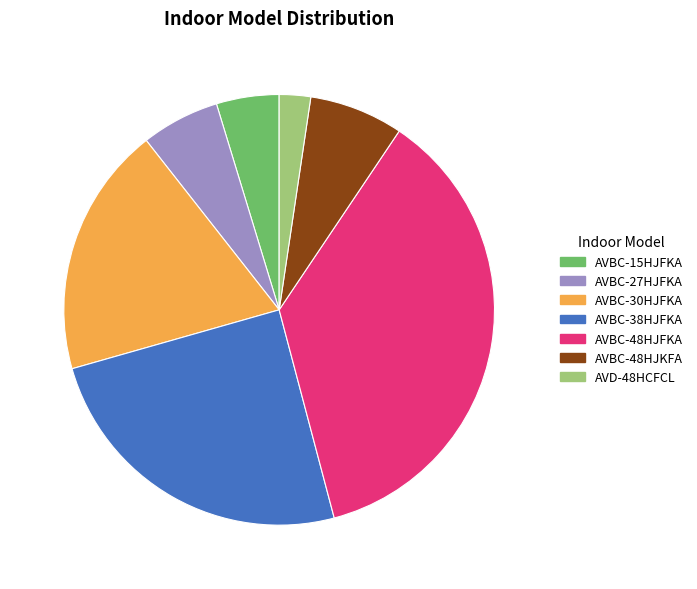

Does any single category account for the majority?

No